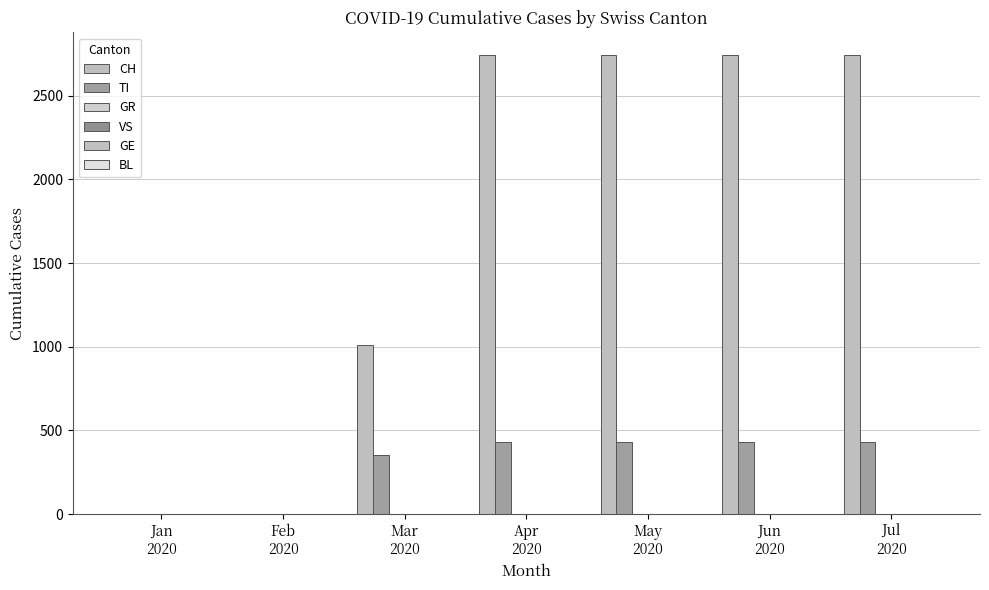

What is the maximum value for TI?

432